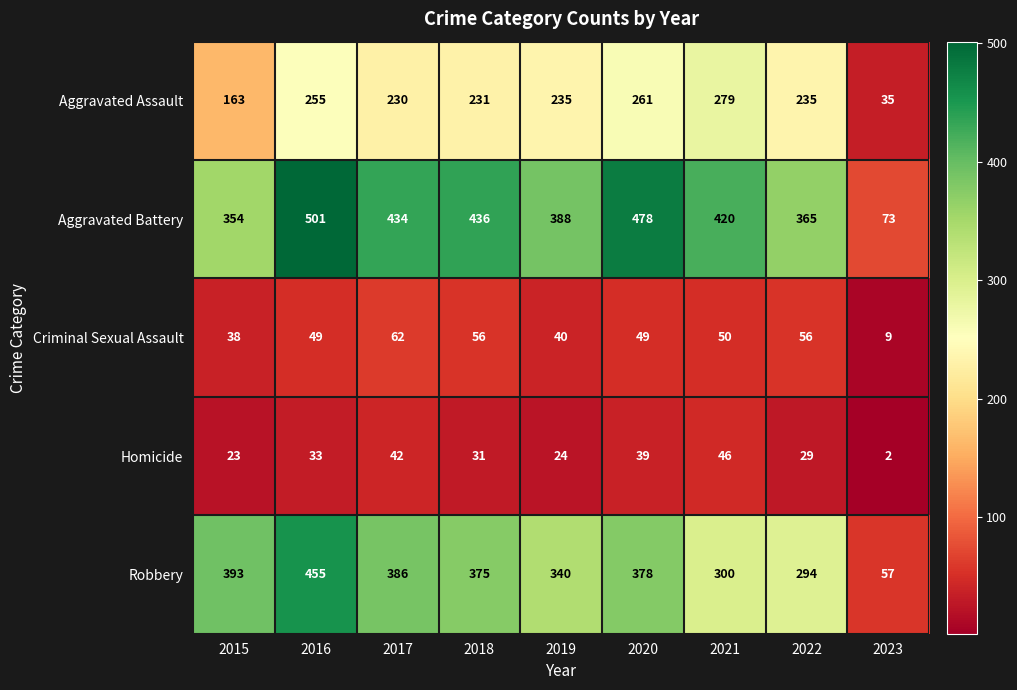

Where is Homicide nearest to the value 24?

2019